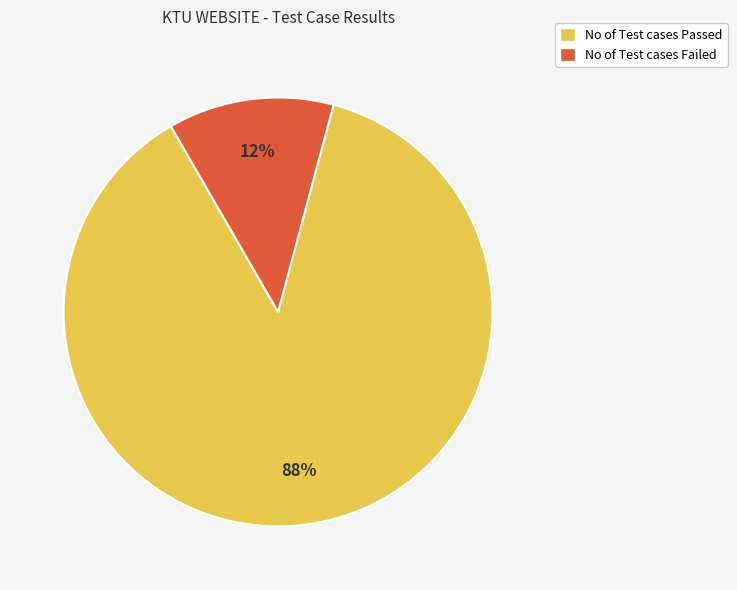

Is No of Test cases Failed the majority of the pie?

No